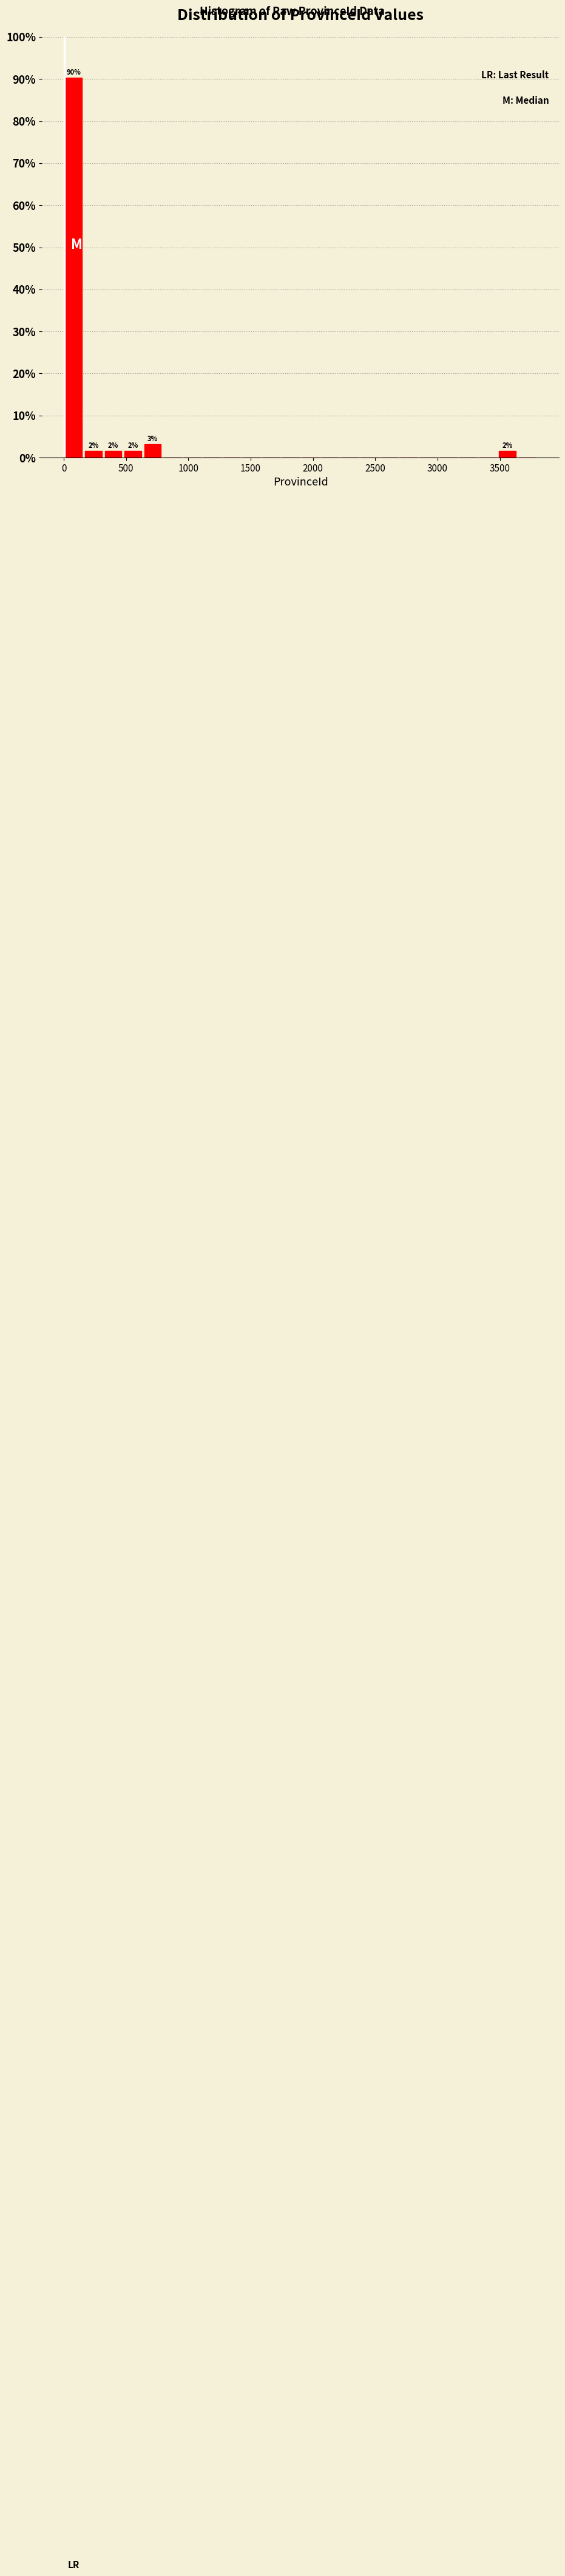

Read against the x-axis, roughly where is the centre of the tallest bar?

100